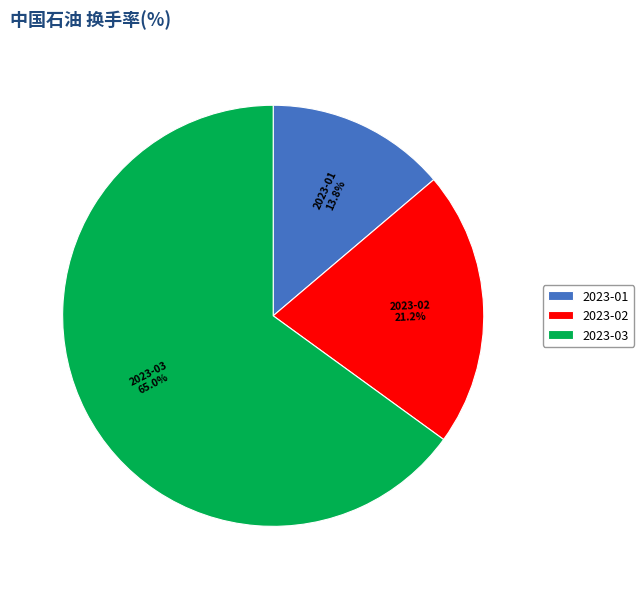

How many segments does this pie chart have?

3